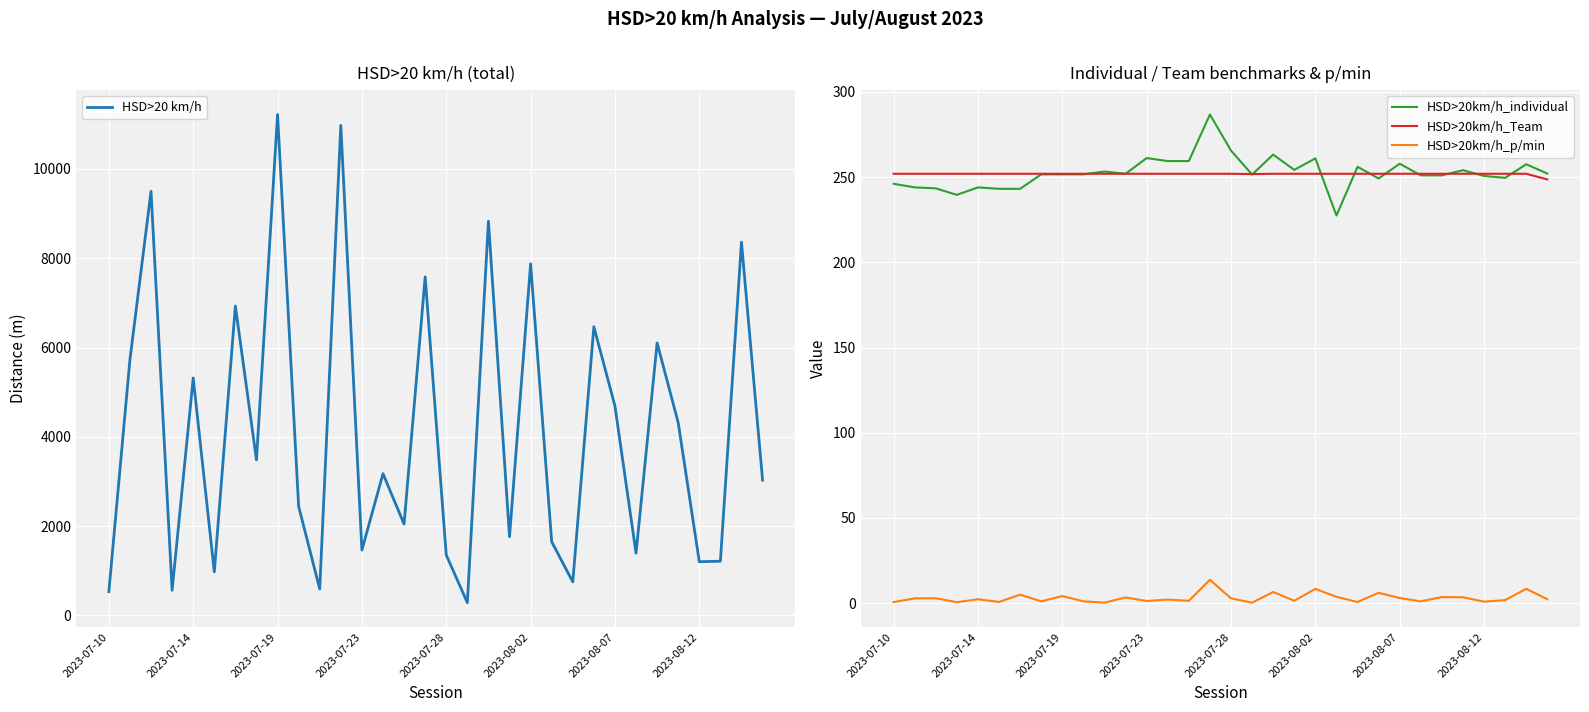

What is the difference between the second highest and minimum values in the HSD>20km/h_Team series?

3.3